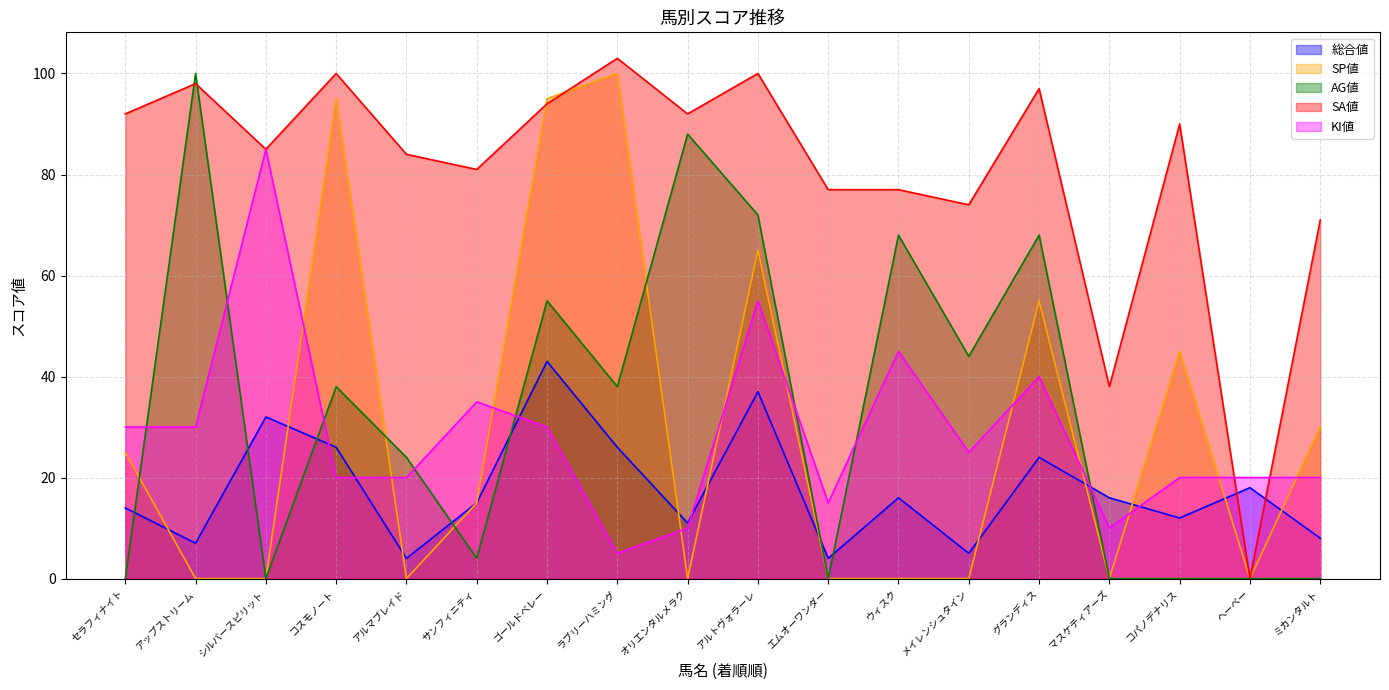

At which category is the sum across all series the highest?

アルトヴォラーレ